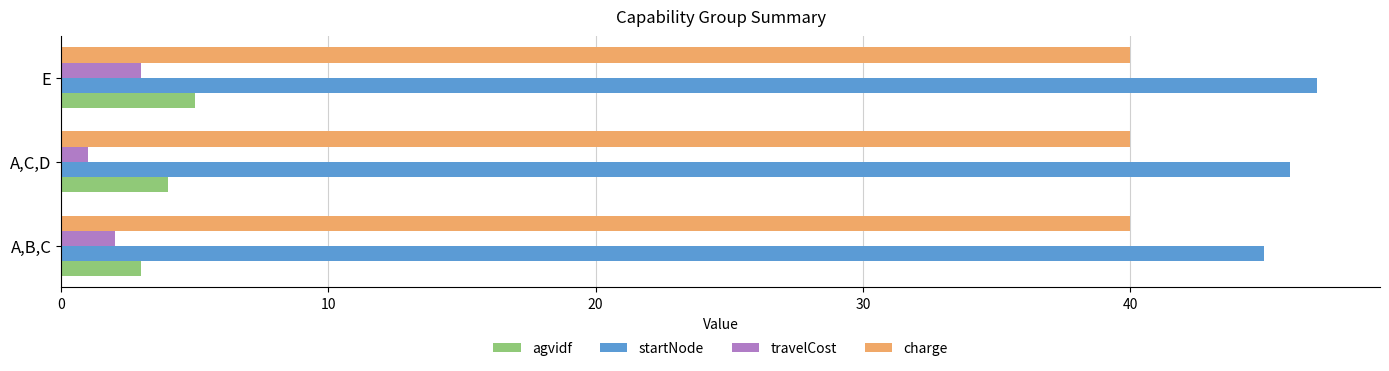

List the labels in order of travelCost value, smallest first.

A,C,D, A,B,C, E